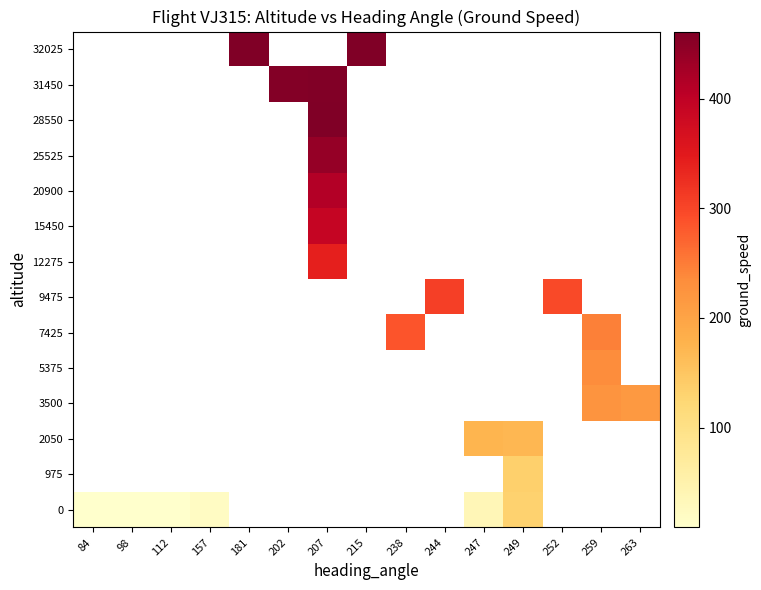

List the labels in order of row_0 value, smallest first.

84, 112, 98, 157, 181, 202, 207, 215, 238, 244, 247, 249, 252, 259, 263